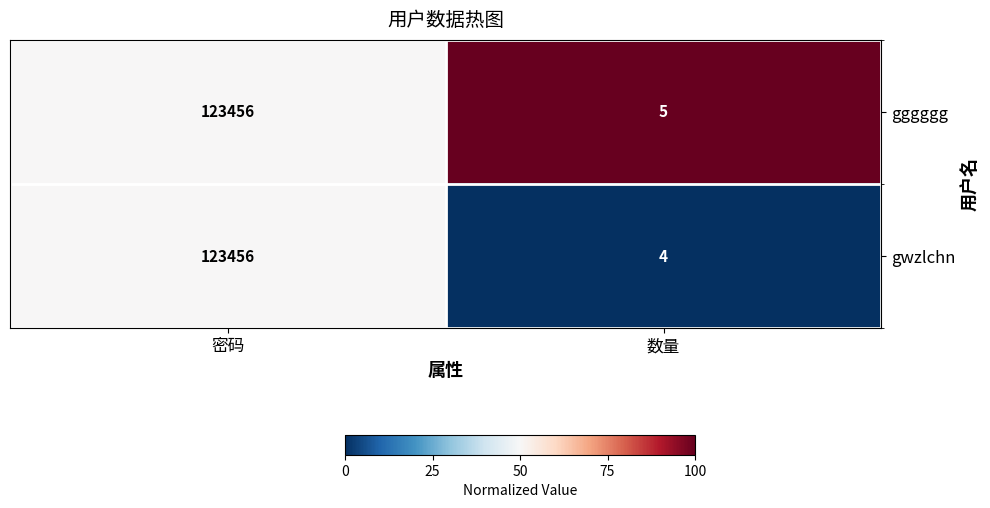

At which category is the sum across all series the highest?

密码